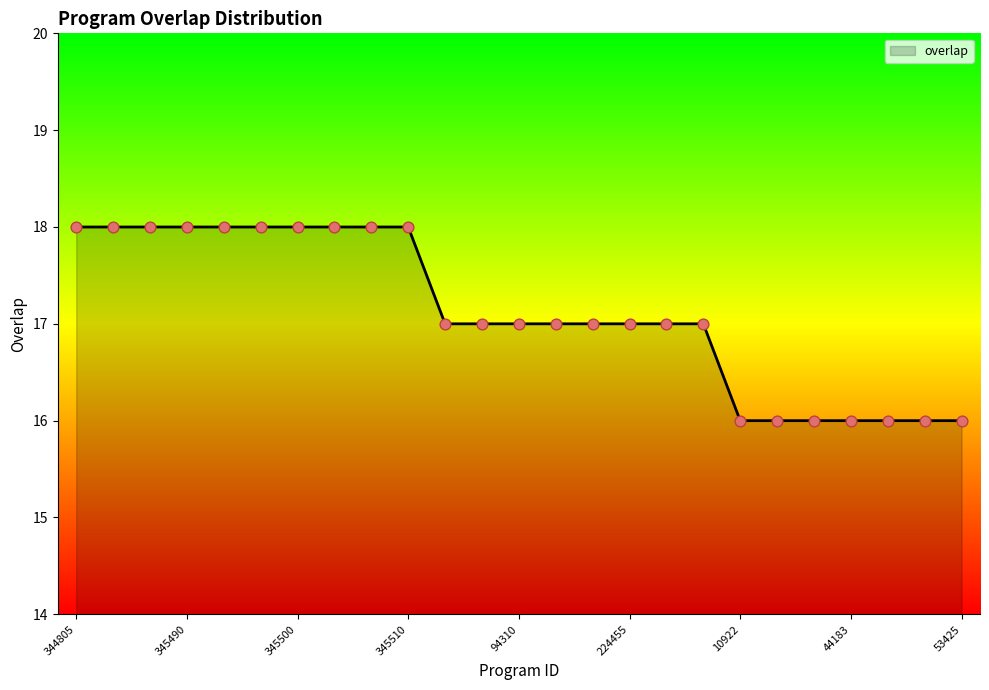

What is the maximum value shown in the chart?

18